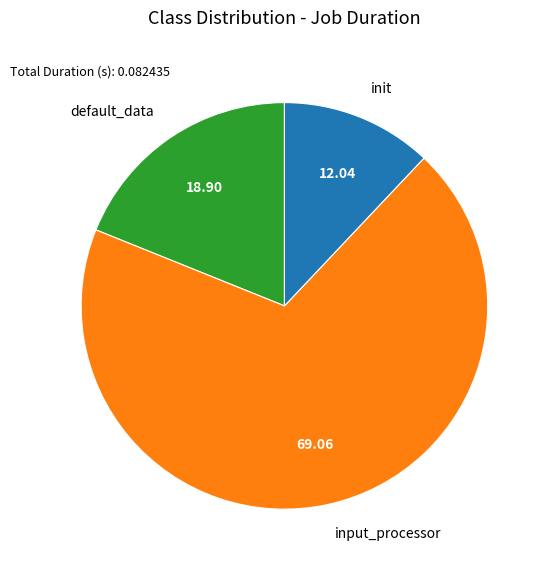

Does any single category account for the majority?

Yes